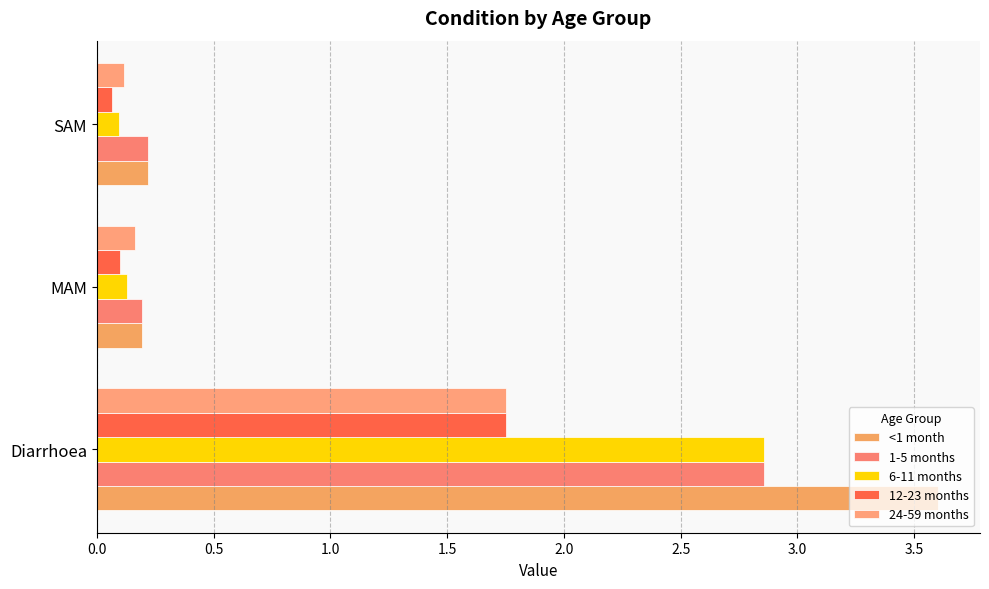

Count the number of data series in this chart.

5